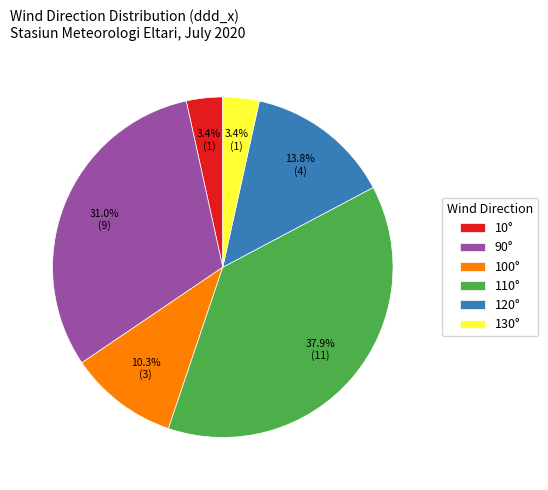

Does any single category account for the majority?

No